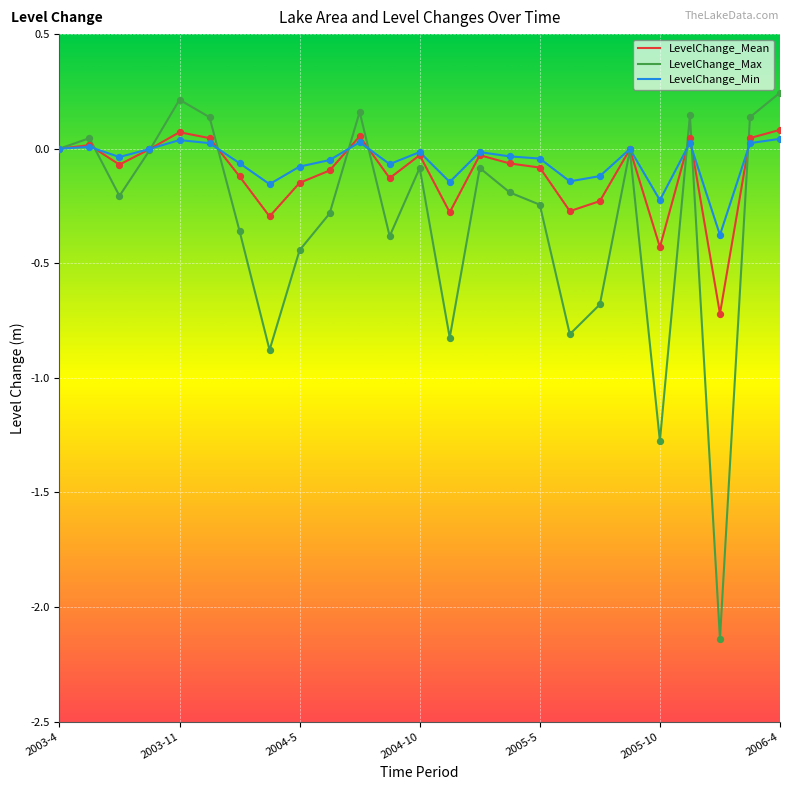

Which series has the largest range (max minus min)?

LevelChange_Max